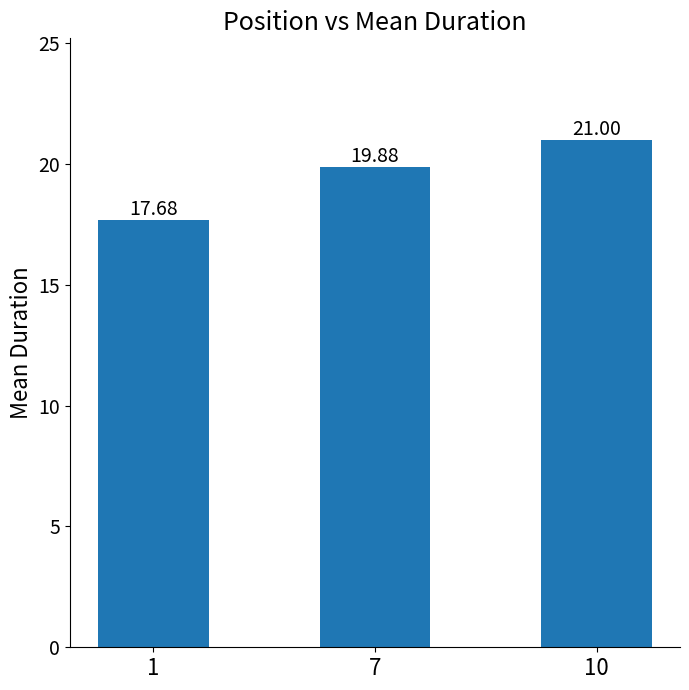

Which has a higher value, 1 or 10?

10